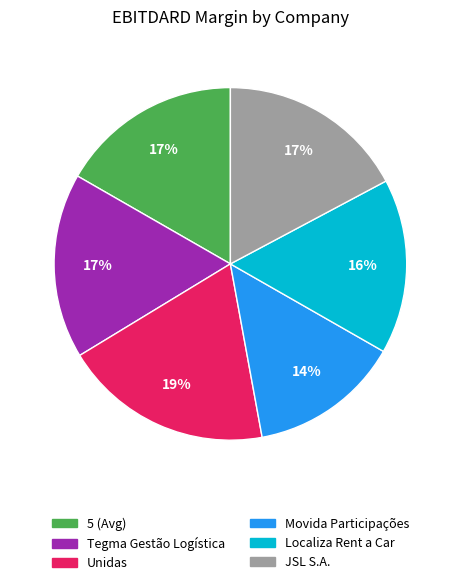

Is there any slice that represents more than half of the pie?

No